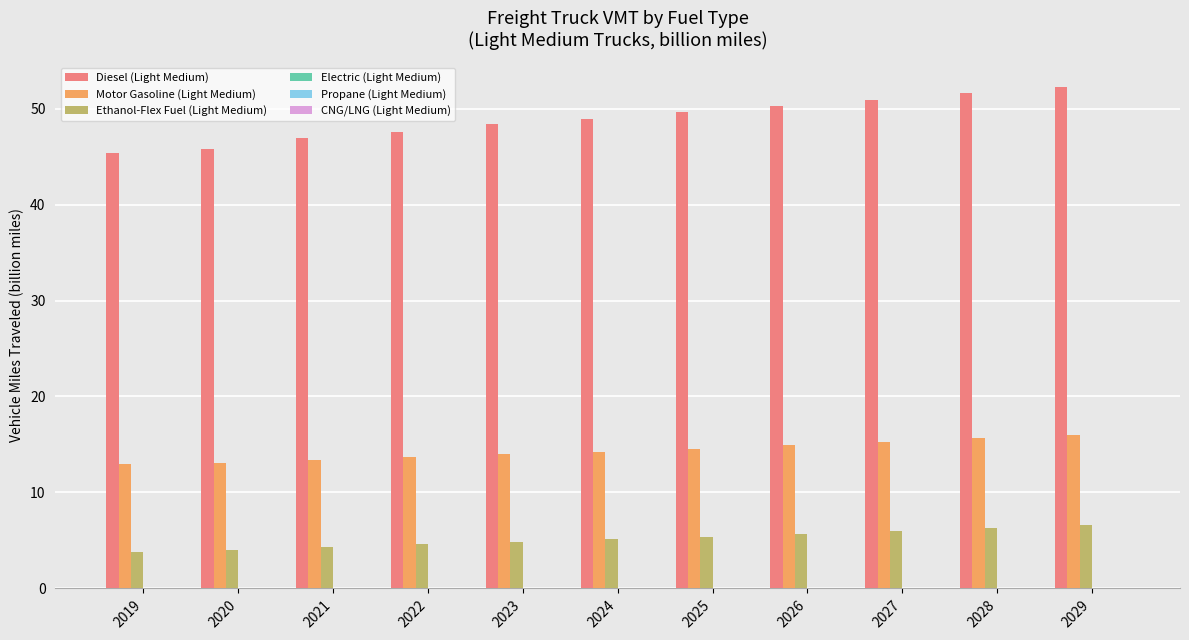

Which series has the largest total across all categories?

Diesel (Light Medium)